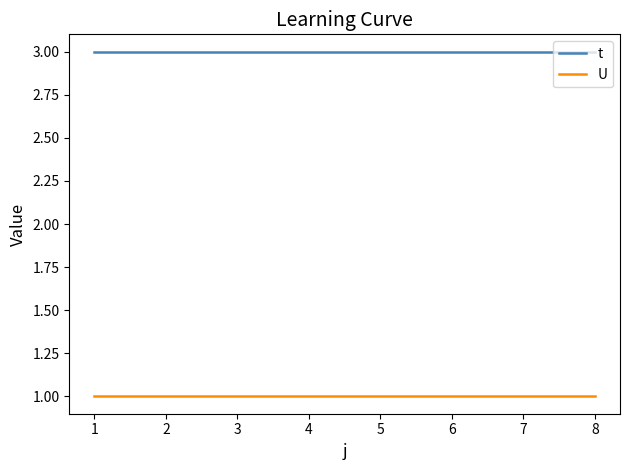

What is the lowest value of the t series?

3